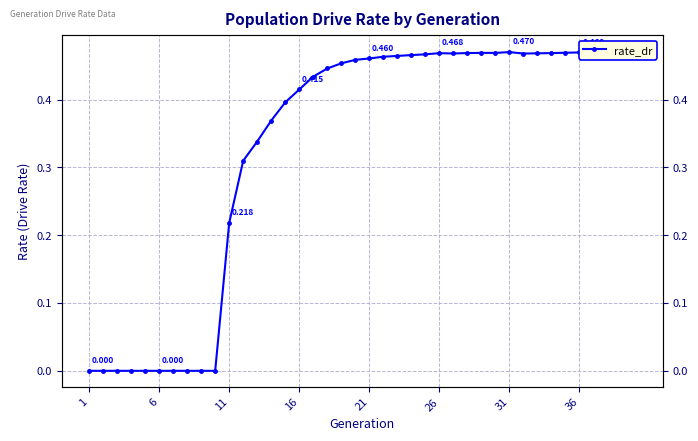

Between 36 and 1, which is larger?

36